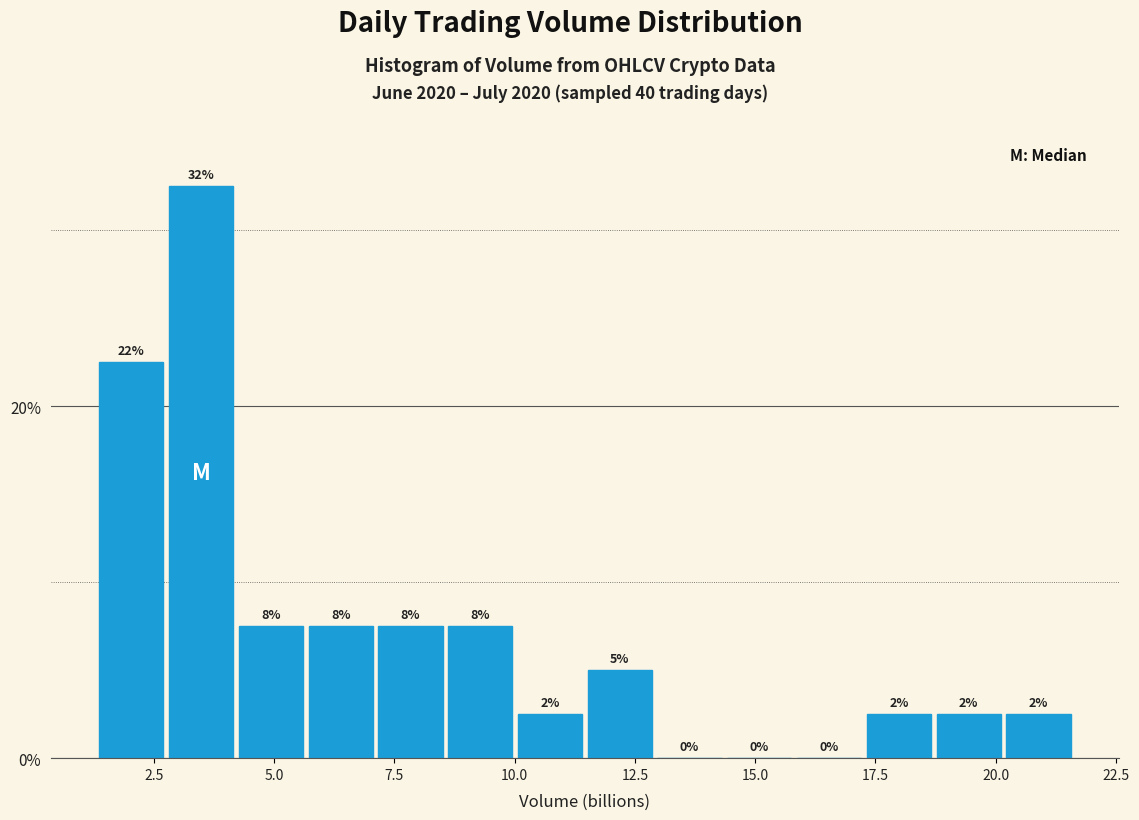

Read against the x-axis, roughly where is the centre of the tallest bar?

3.5